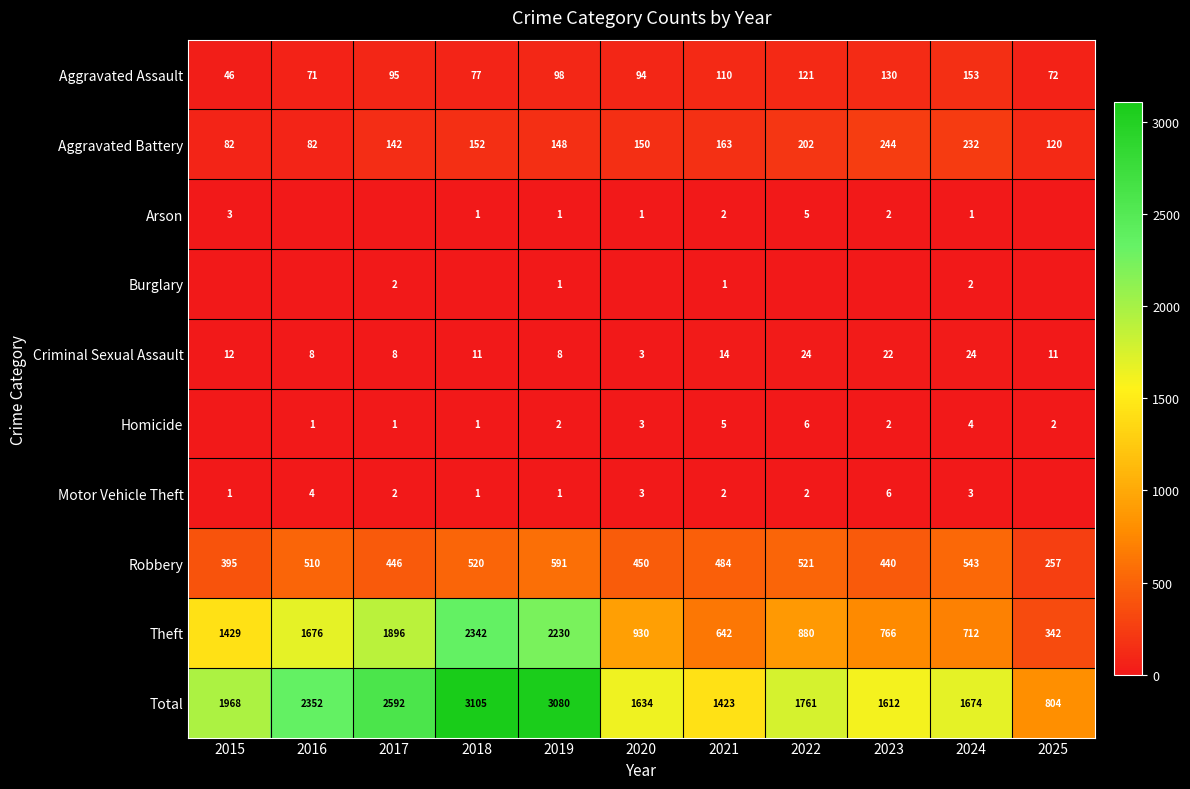

Is it true that Theft equals 1896 at 2017?

True